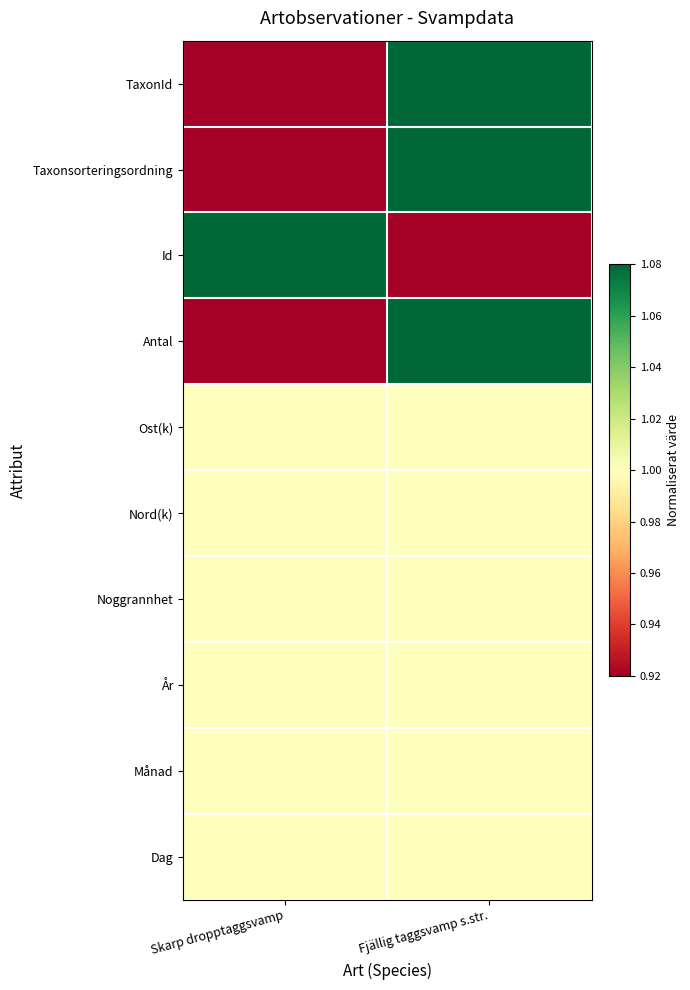

Rank the series by their maximum value, from highest to lowest.

TaxonId, Taxonsorteringsordning, Id, Antal, Ost(k), Nord(k), Noggrannhet, År, Månad, Dag